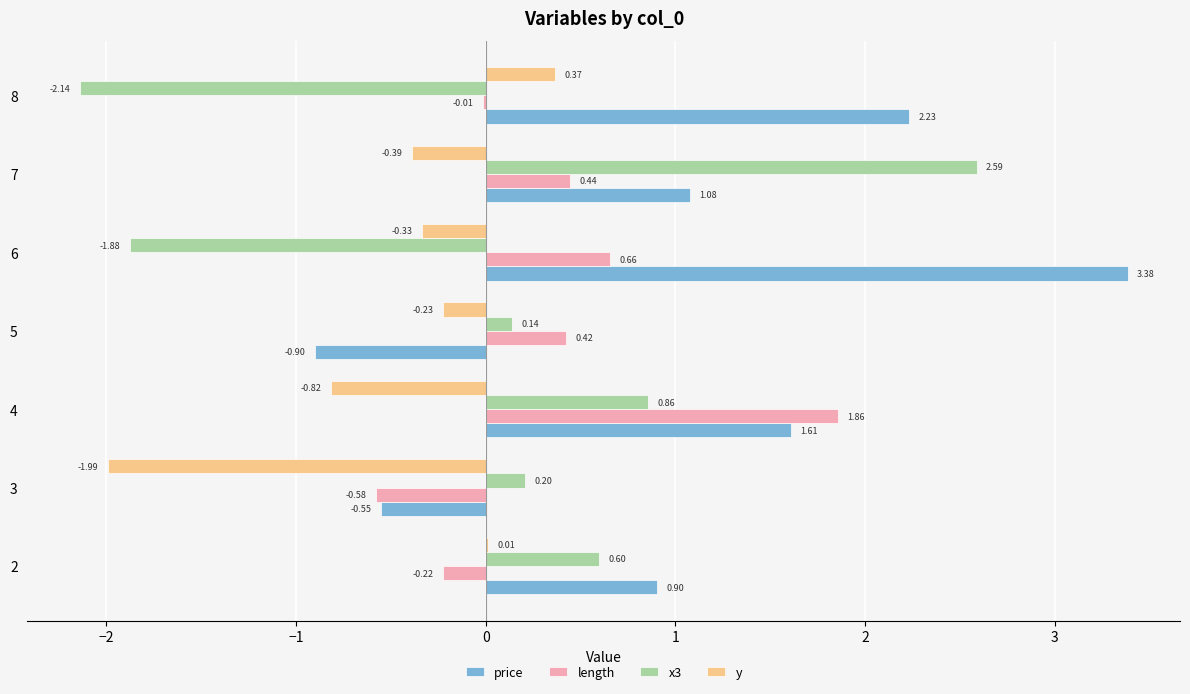

Is the value of x3 at 8 greater than the value of price at 7?

No